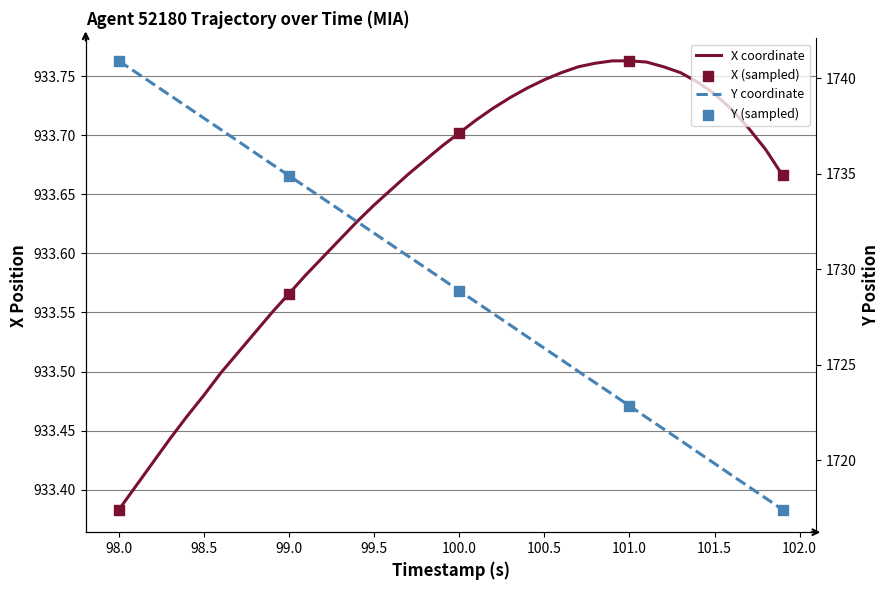

Which series has the largest Y range (max minus min)?

Y